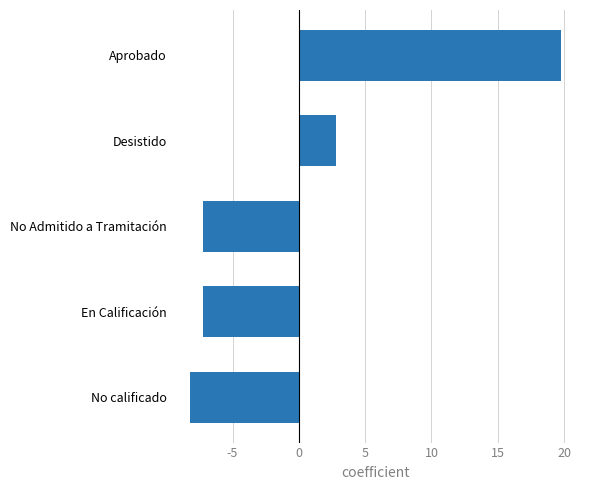

What is the difference between the maximum and minimum values?

28.0